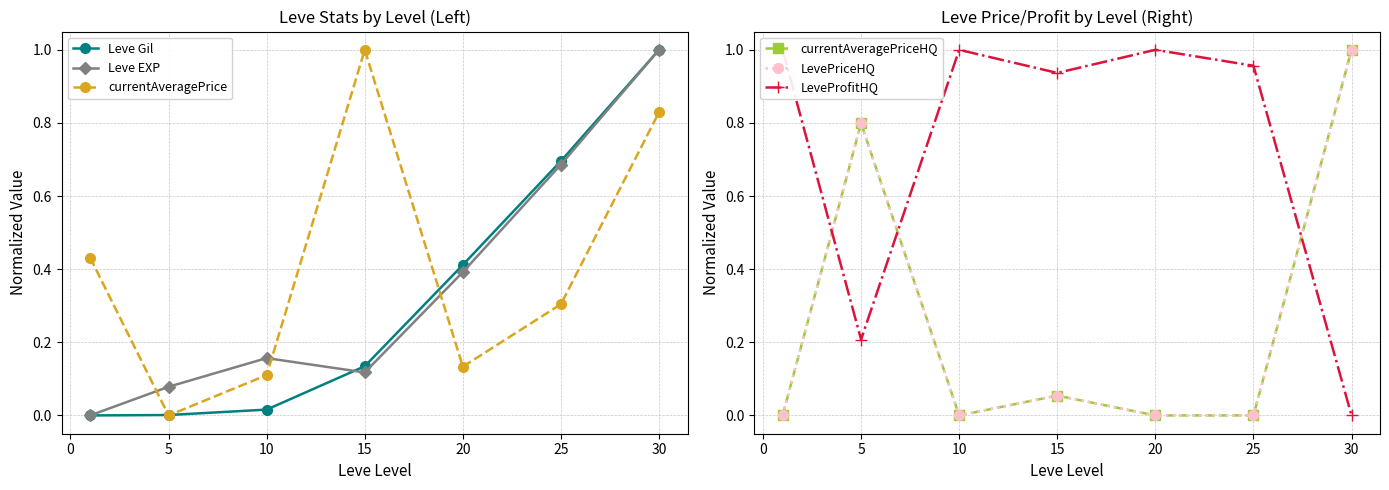

What are all the series names shown in the legend?

Leve Gil, Leve EXP, currentAveragePrice, currentAveragePriceHQ, LevePriceHQ, LeveProfitHQ